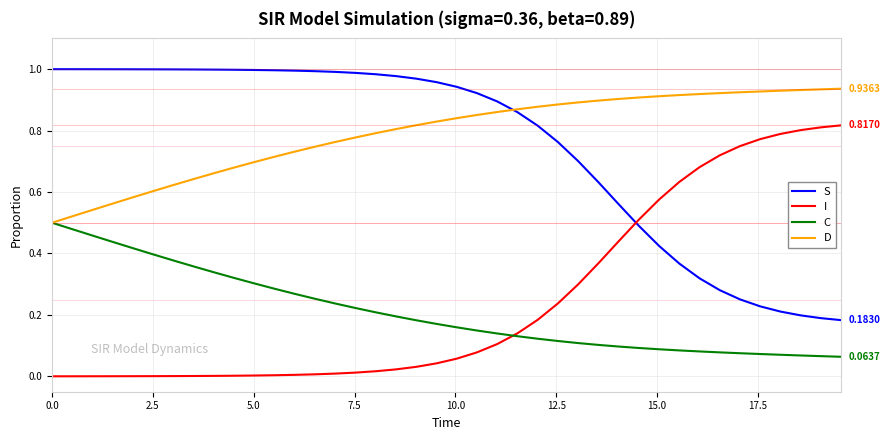

What are all the series names shown in the legend?

S, I, C, D